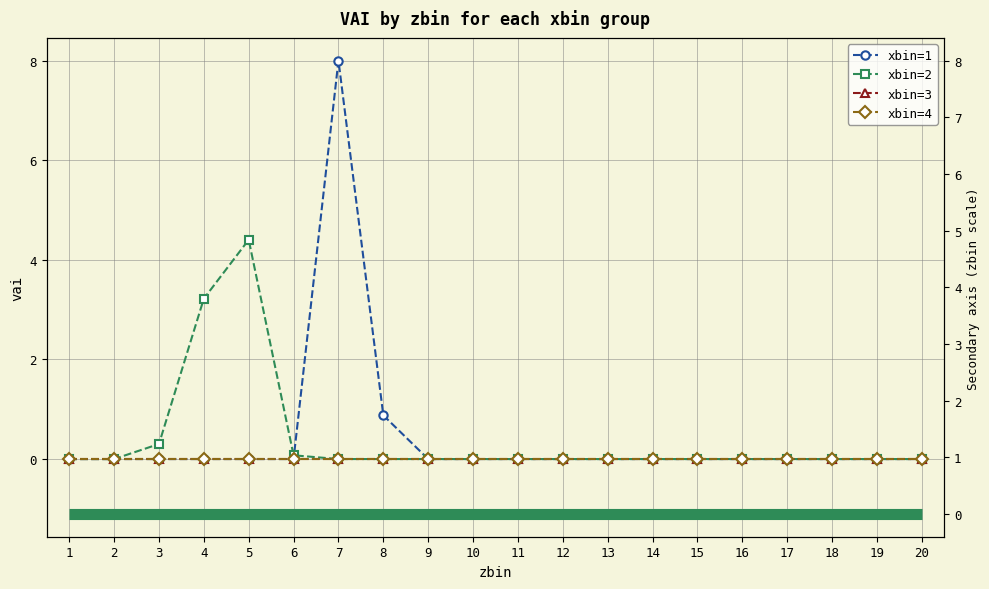

True or false: xbin=2 has a value of 1.5 at 14.

False